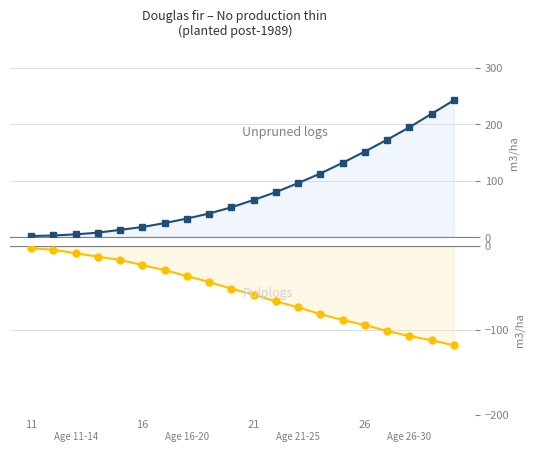

The value of Unpruned logs at 11 is 3. True or false?

False